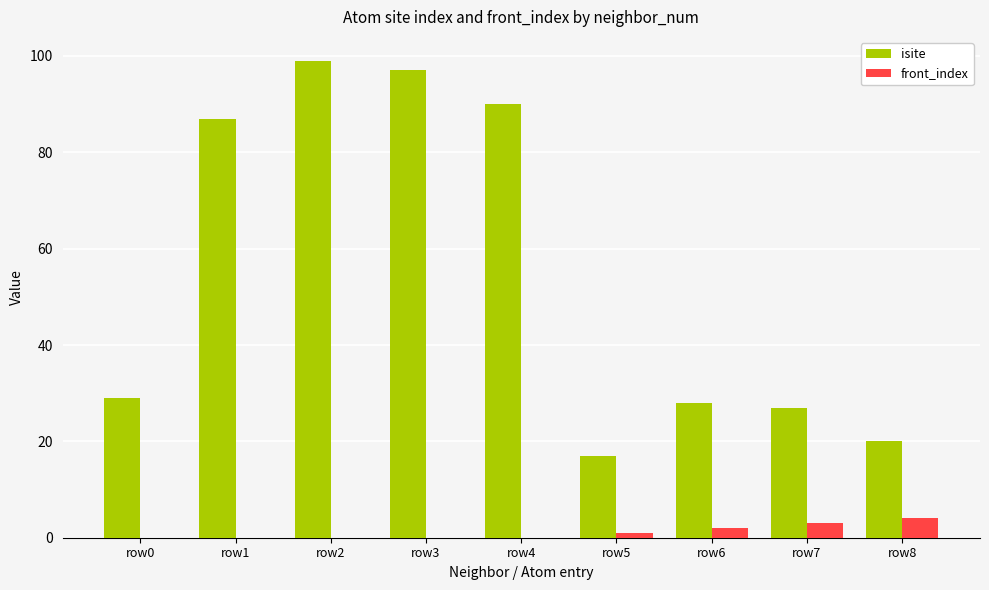

How many categories are shown in the chart?

9